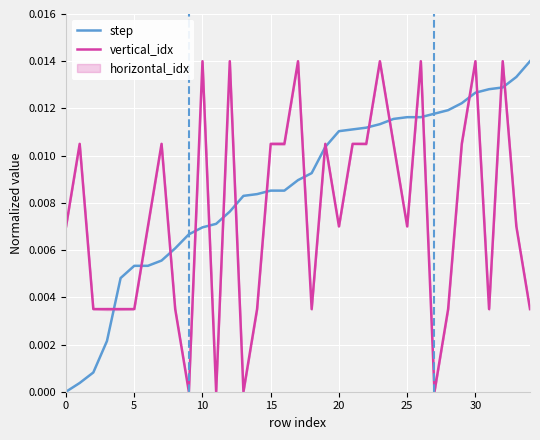

Is the value of vertical_idx at 25 greater than the value of step at 19?

No